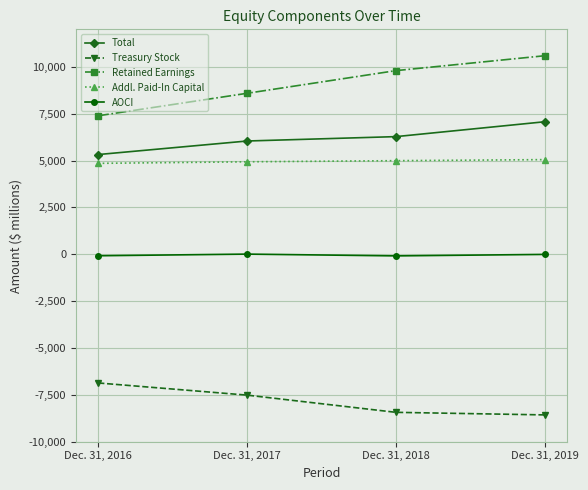

True or false: Addl. Paid-In Capital and Total intersect in this chart.

False